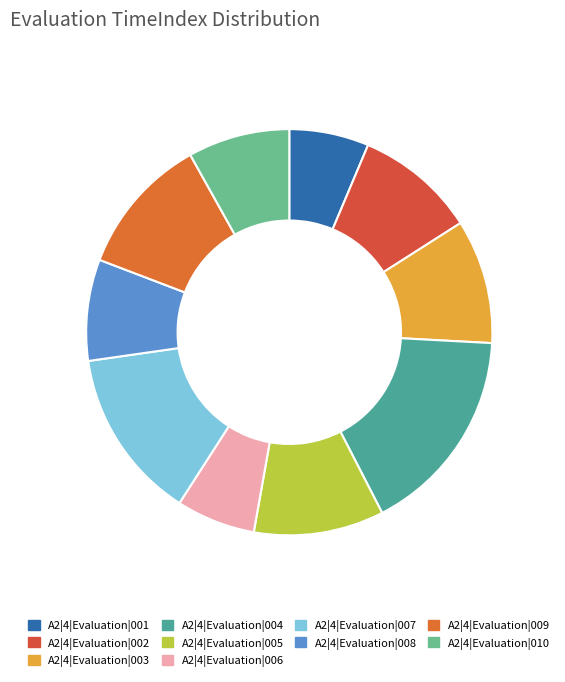

To the nearest percent, what is the difference between the largest and smallest slice percentages?

10%